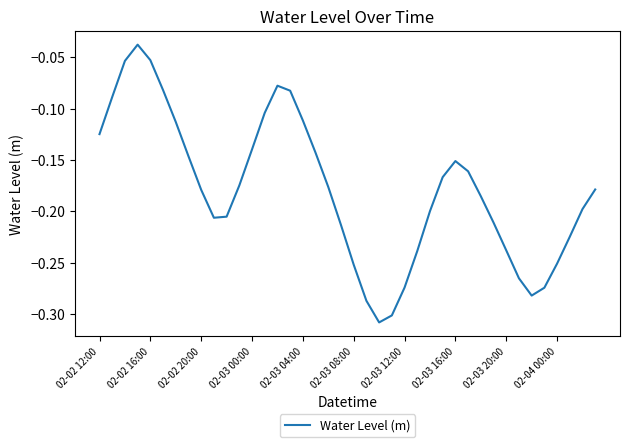

What is the difference between the maximum and minimum values?

0.3